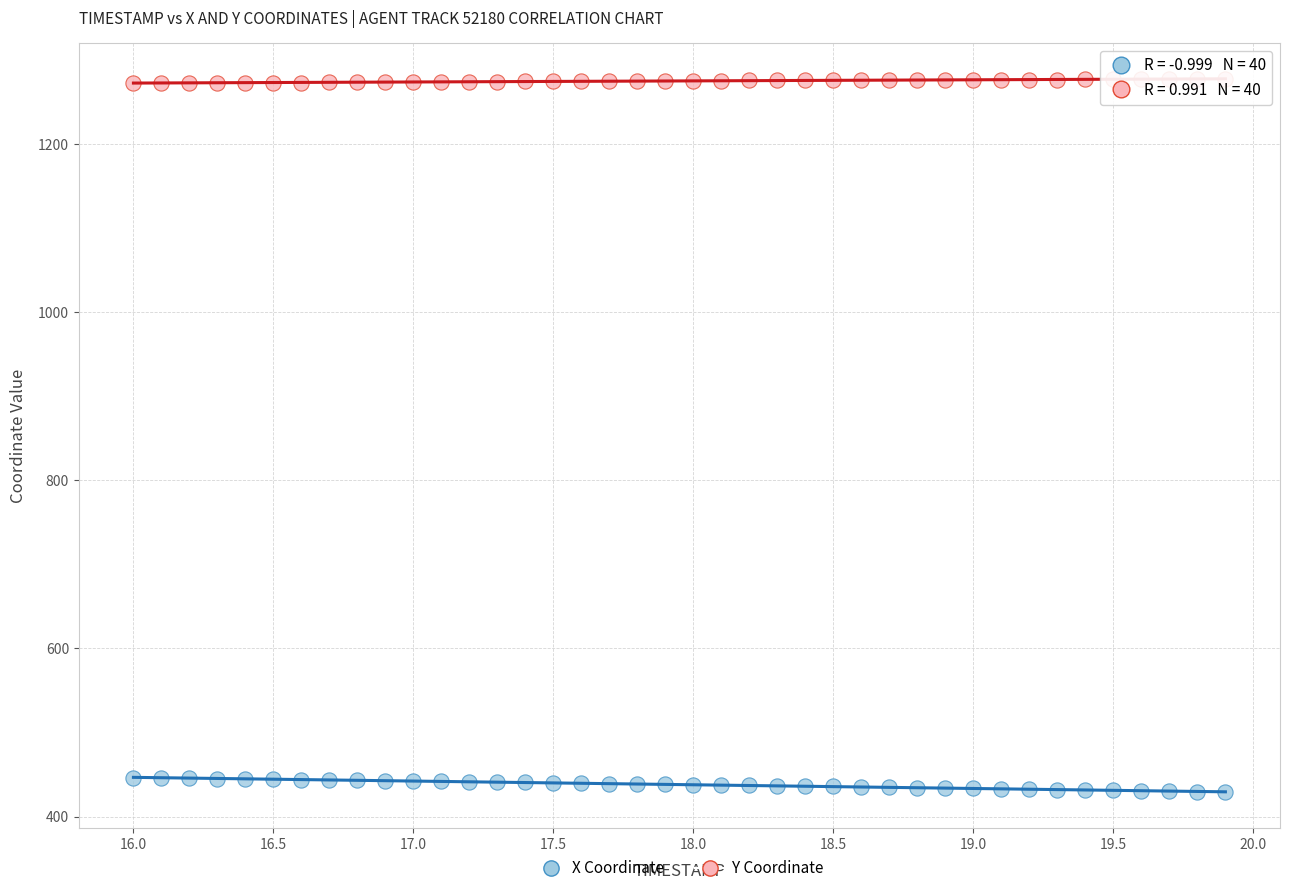

Which series reaches the minimum Y coordinate?

X Coordinate